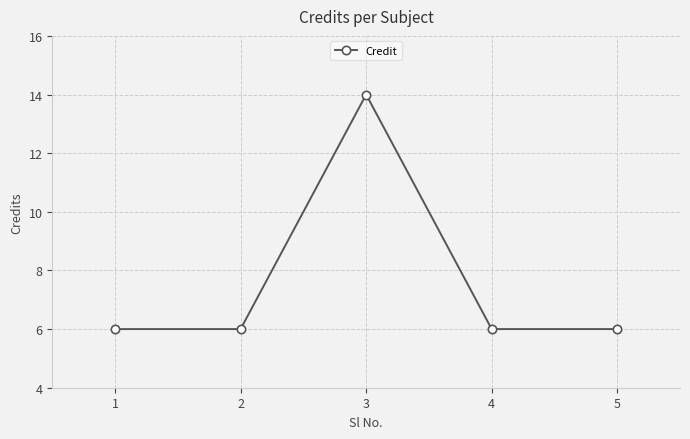

What is the sum of the values at 4 and 2?

12